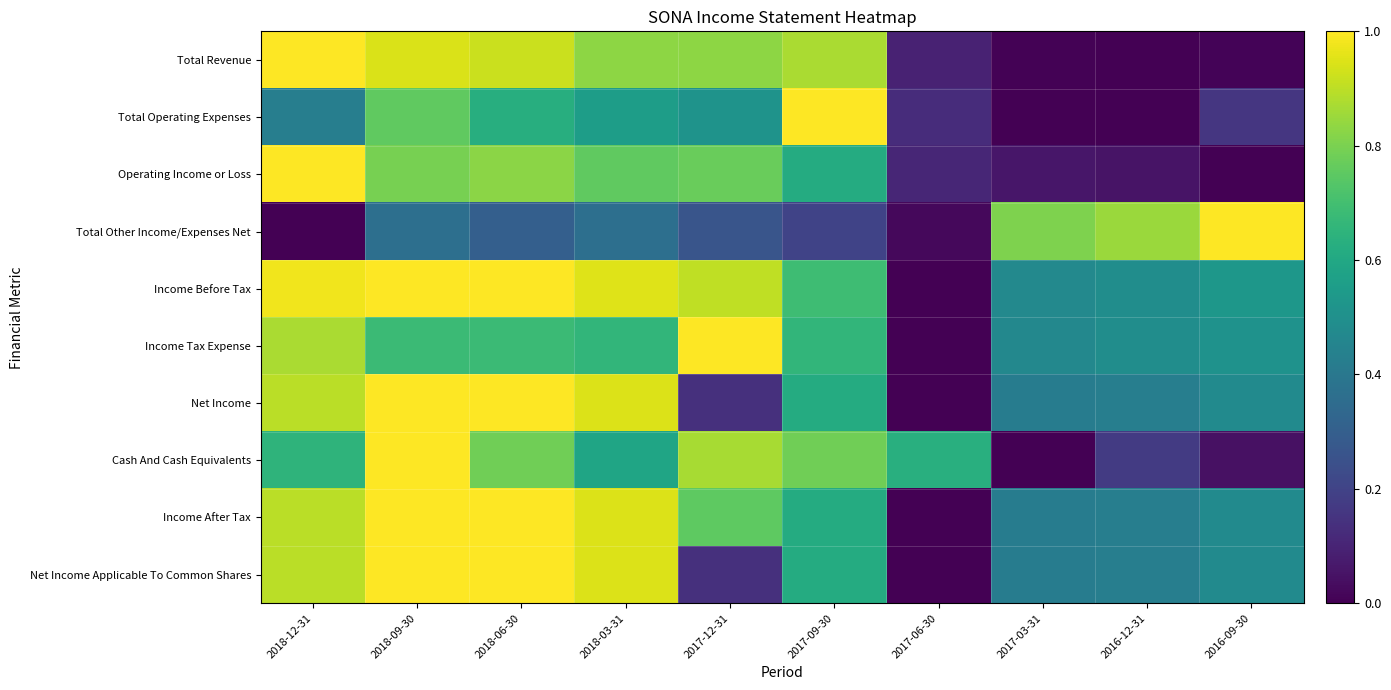

Reading left to right, transcribe all the data shown in this chart.

Total Revenue: 2018-12-31=1.0	2018-09-30=0.9	2018-06-30=0.9	2018-03-31=0.8	2017-12-31=0.8	2017-09-30=0.9	2017-06-30=0.1	2017-03-31=0.0	2016-12-31=0.0	2016-09-30=0.0
Total Operating Expenses: 2018-12-31=0.4	2018-09-30=0.8	2018-06-30=0.6	2018-03-31=0.6	2017-12-31=0.5	2017-09-30=1.0	2017-06-30=0.1	2017-03-31=0.0	2016-12-31=0.0	2016-09-30=0.2
Operating Income or Loss: 2018-12-31=1.0	2018-09-30=0.8	2018-06-30=0.8	2018-03-31=0.8	2017-12-31=0.8	2017-09-30=0.6	2017-06-30=0.1	2017-03-31=0.1	2016-12-31=0.1	2016-09-30=0.0
Total Other Income/Expenses Net: 2018-12-31=0.0	2018-09-30=0.4	2018-06-30=0.3	2018-03-31=0.4	2017-12-31=0.3	2017-09-30=0.2	2017-06-30=0.0	2017-03-31=0.8	2016-12-31=0.8	2016-09-30=1.0
Income Before Tax: 2018-12-31=1.0	2018-09-30=1.0	2018-06-30=1.0	2018-03-31=1.0	2017-12-31=0.9	2017-09-30=0.7	2017-06-30=0.0	2017-03-31=0.5	2016-12-31=0.5	2016-09-30=0.5
Income Tax Expense: 2018-12-31=0.9	2018-09-30=0.7	2018-06-30=0.7	2018-03-31=0.7	2017-12-31=1.0	2017-09-30=0.7	2017-06-30=0.0	2017-03-31=0.5	2016-12-31=0.5	2016-09-30=0.5
Net Income: 2018-12-31=0.9	2018-09-30=1.0	2018-06-30=1.0	2018-03-31=0.9	2017-12-31=0.1	2017-09-30=0.6	2017-06-30=0.0	2017-03-31=0.4	2016-12-31=0.4	2016-09-30=0.5
Cash And Cash Equivalents: 2018-12-31=0.7	2018-09-30=1.0	2018-06-30=0.8	2018-03-31=0.6	2017-12-31=0.9	2017-09-30=0.8	2017-06-30=0.6	2017-03-31=0.0	2016-12-31=0.2	2016-09-30=0.0
Income After Tax: 2018-12-31=0.9	2018-09-30=1.0	2018-06-30=1.0	2018-03-31=0.9	2017-12-31=0.8	2017-09-30=0.6	2017-06-30=0.0	2017-03-31=0.4	2016-12-31=0.4	2016-09-30=0.5
Net Income Applicable To Common Shares: 2018-12-31=0.9	2018-09-30=1.0	2018-06-30=1.0	2018-03-31=0.9	2017-12-31=0.1	2017-09-30=0.6	2017-06-30=0.0	2017-03-31=0.4	2016-12-31=0.4	2016-09-30=0.5